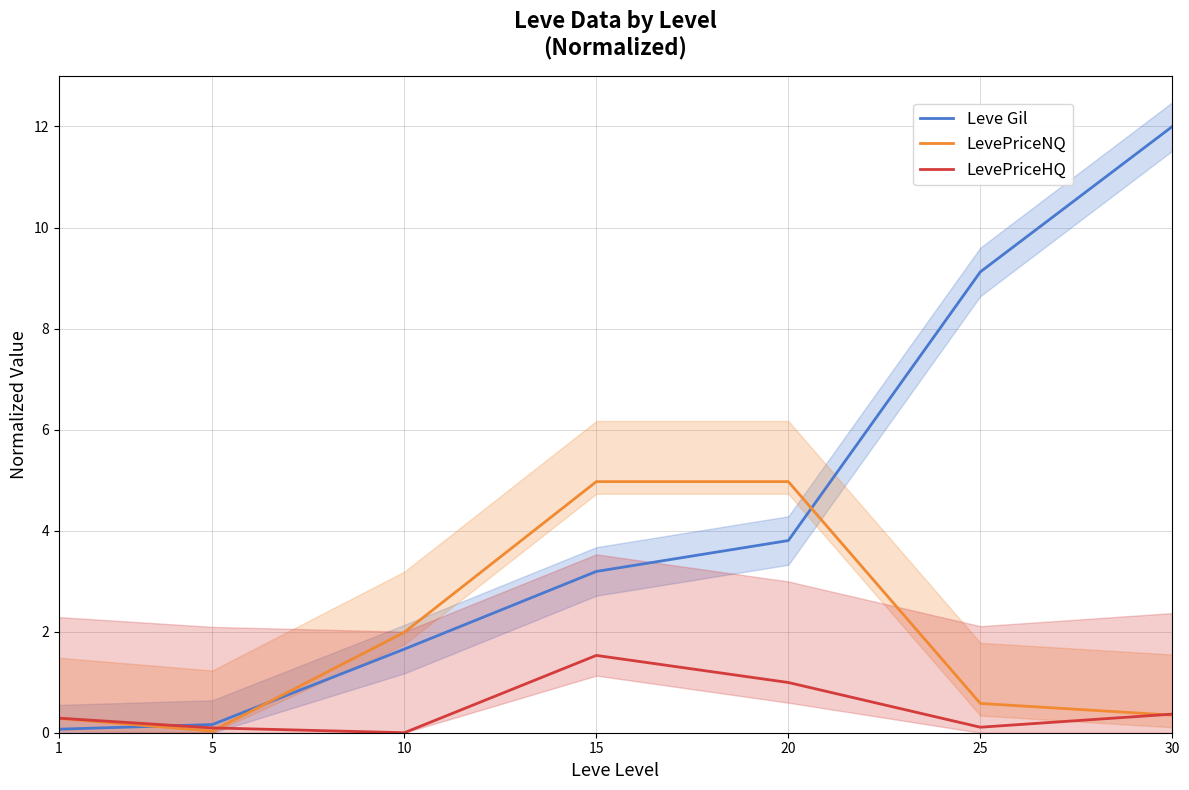

How many times do LevePriceNQ and LevePriceHQ cross each other?

2